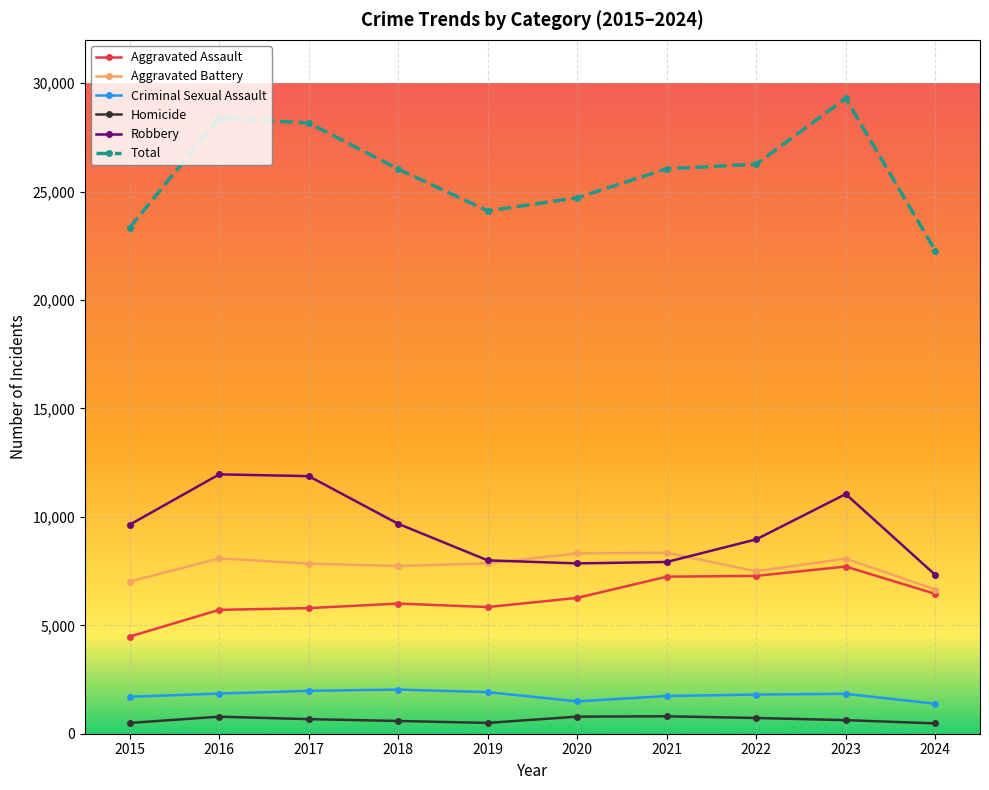

The value of Robbery at 2019 is 11221. True or false?

False